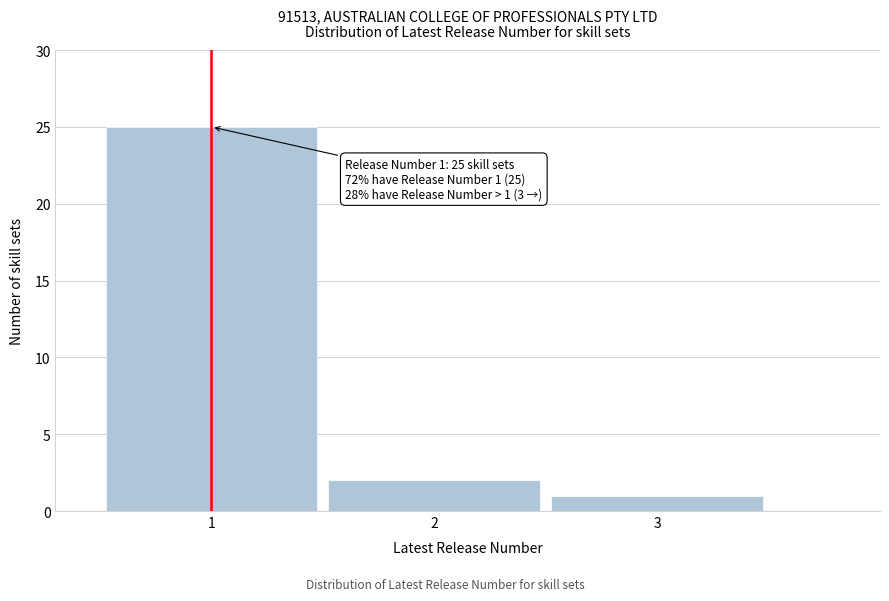

Reading left to right, transcribe all the data shown in this chart.

1=25	2=2	3=1